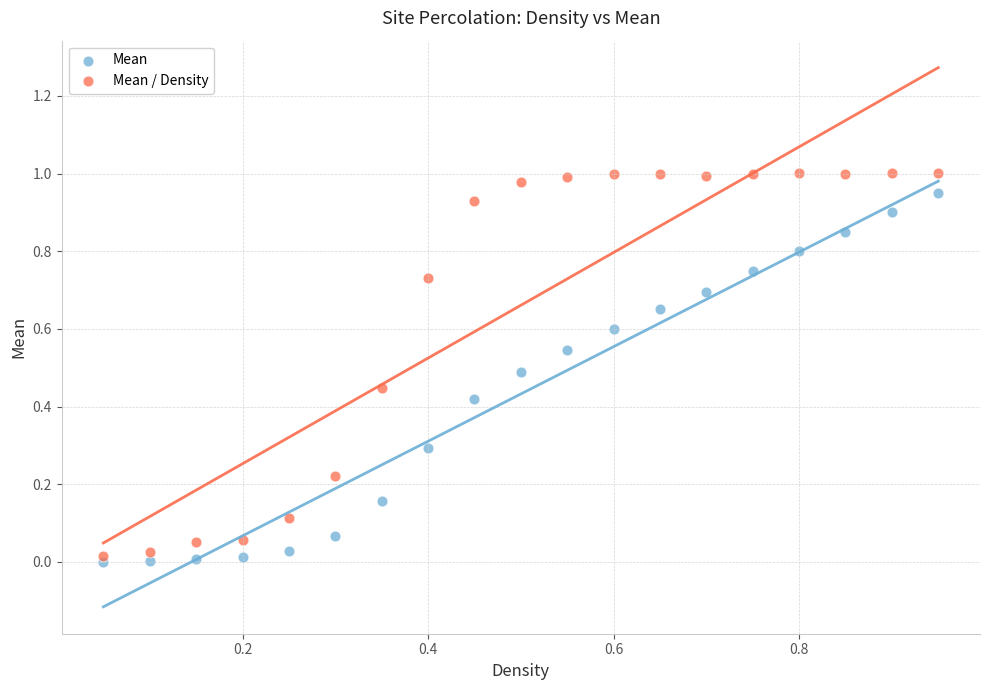

Which series contains the highest Y value?

Mean / Density